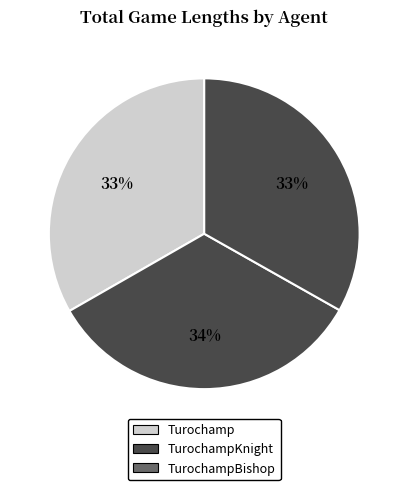

Count the number of slices in the pie.

3